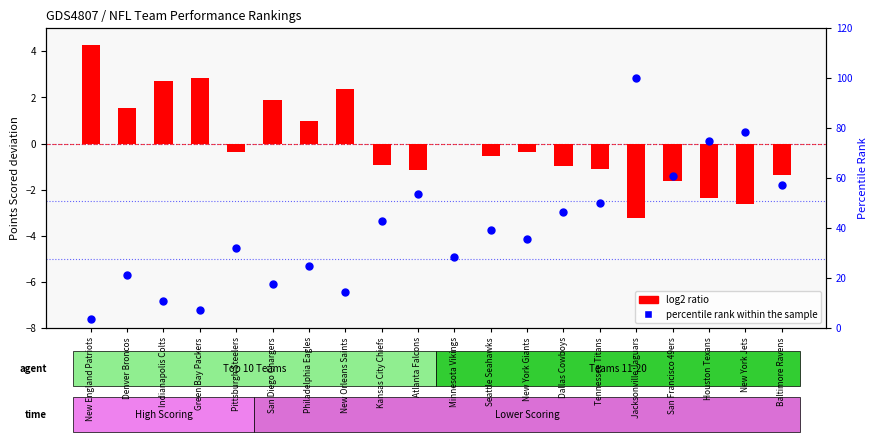

Which series has the widest spread of Y values?

percentile rank within the sample